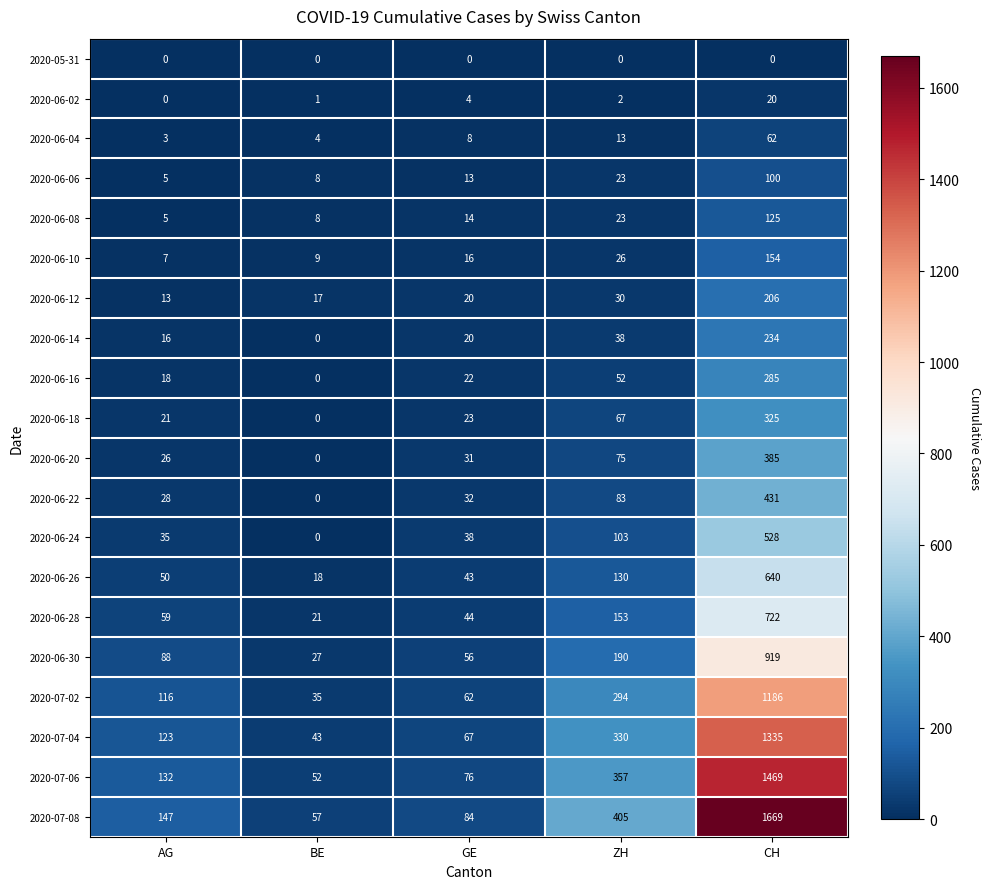

The 2020-07-08 series shows 84 at GE. True or false?

True